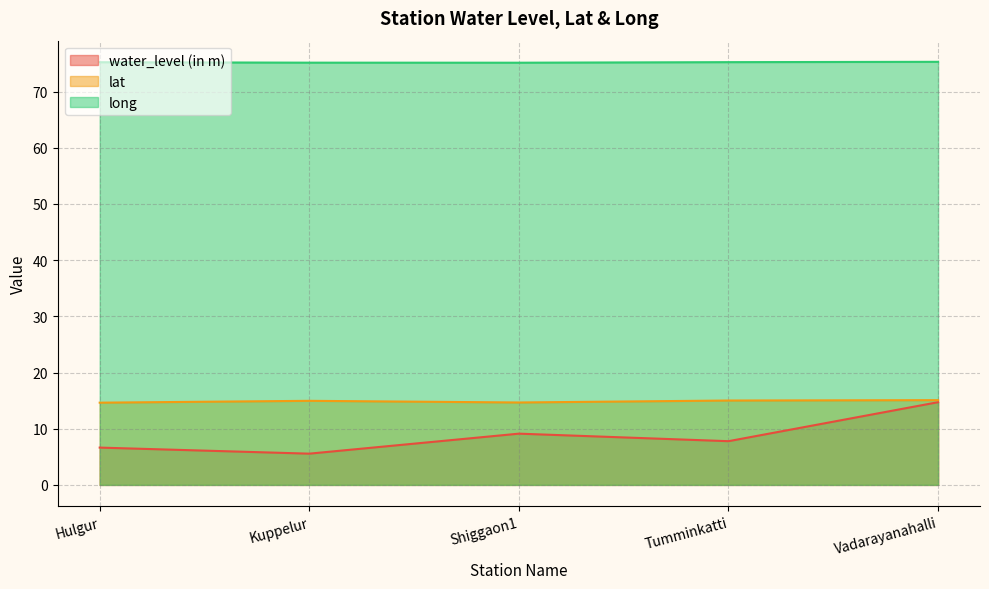

In water_level (in m), how many points are higher than both neighbors (excluding endpoints)?

1